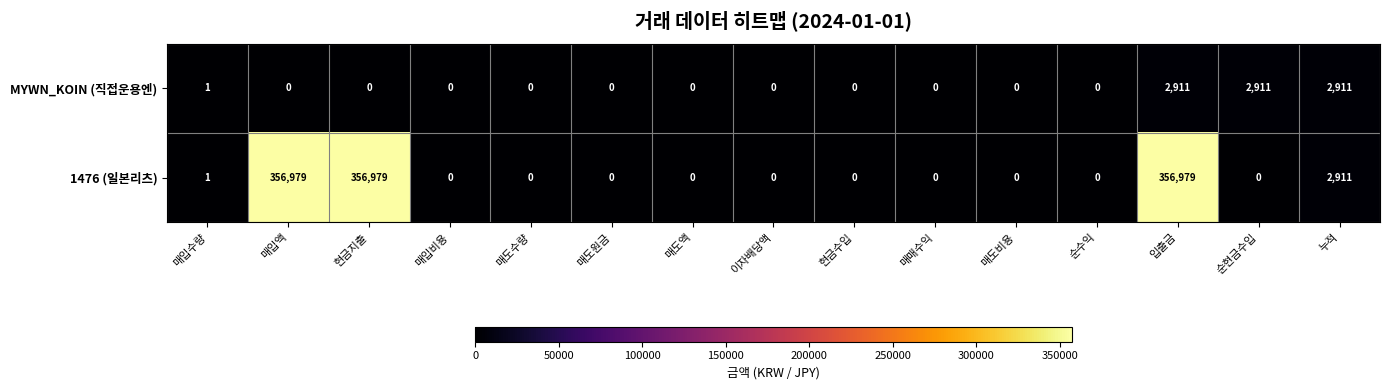

Is it true that 1476 (일본리츠) equals 356979 at 현금지출?

True